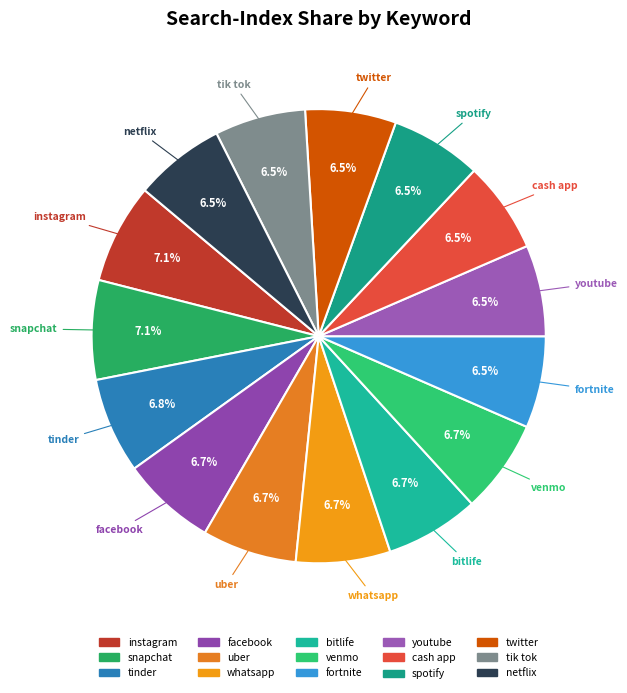

What percentage is NOT represented by youtube?

93.5%